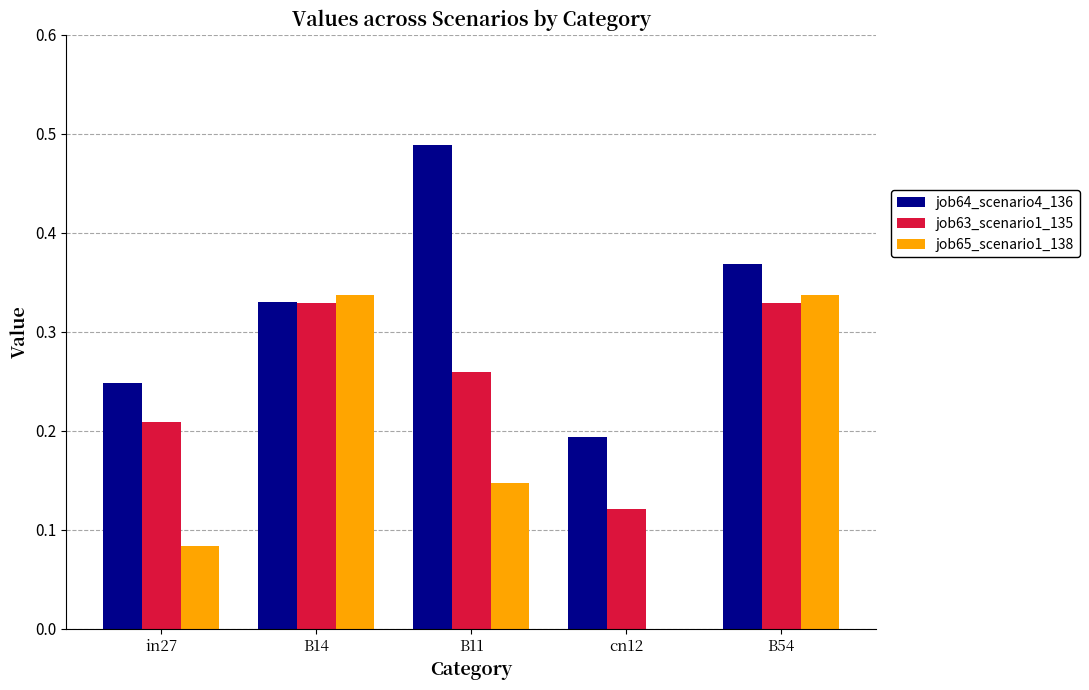

Are the bars grouped side by side (vs. stacked)?

Yes